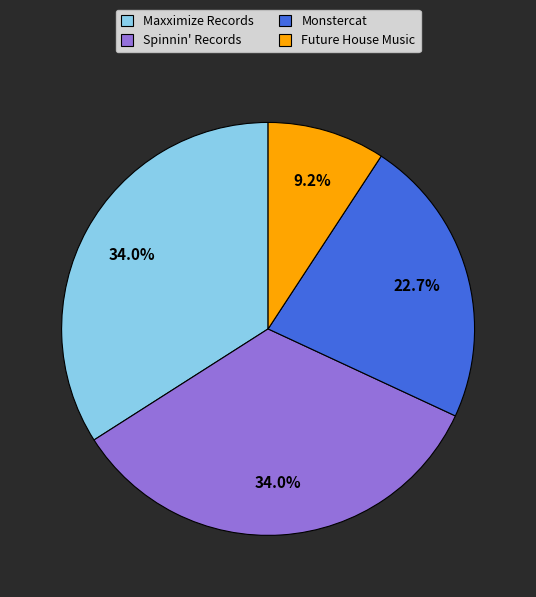

To the nearest percent, what is the difference between the largest and smallest slice percentages?

25%